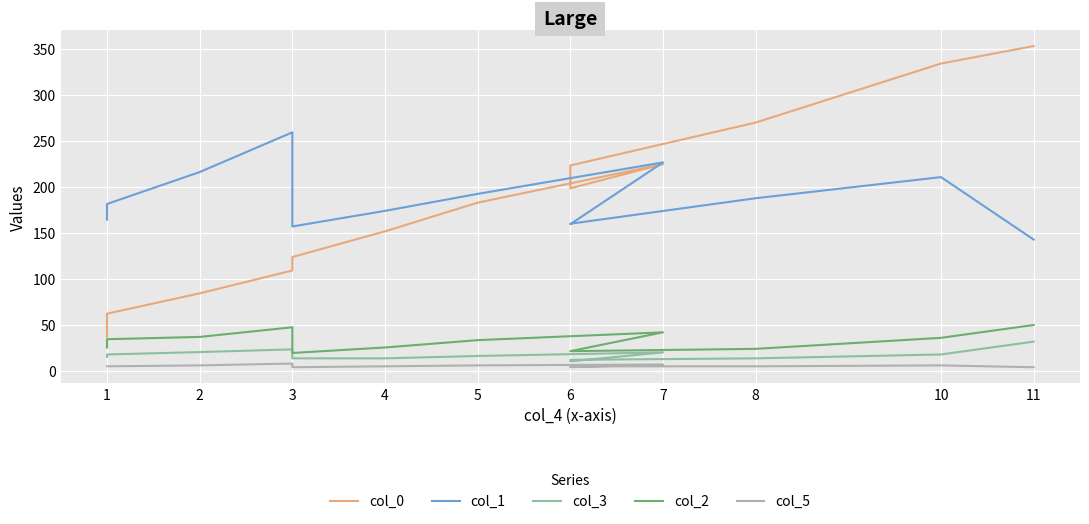

What is the difference between the maximum and second lowest values in the col_5 series?

4.0